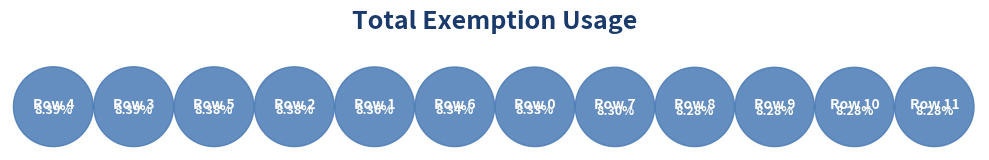

To the nearest percent, what is the average slice percentage?

8%